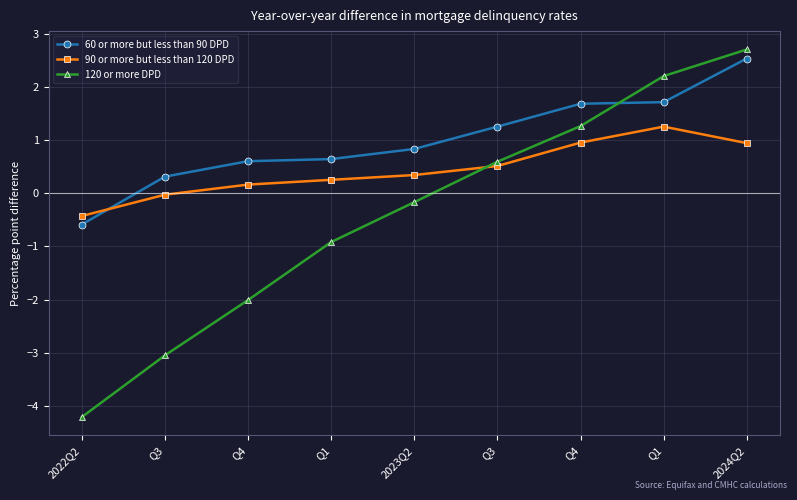

How many lines are shown in the chart?

3